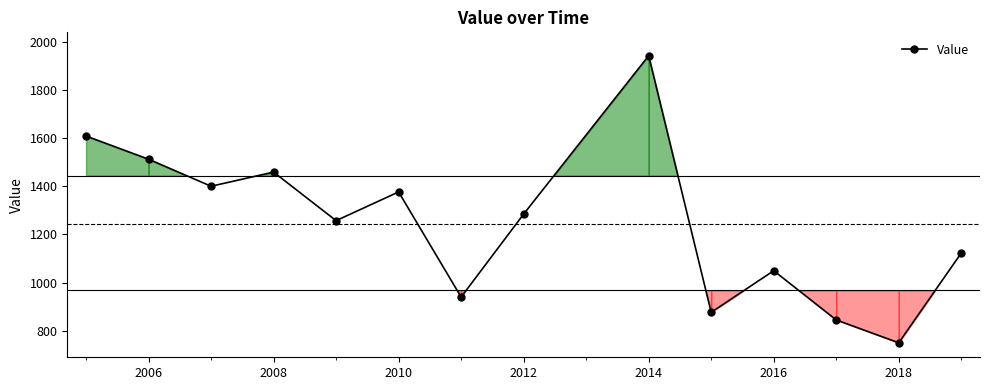

Which category has the highest value in the Value series?

2014